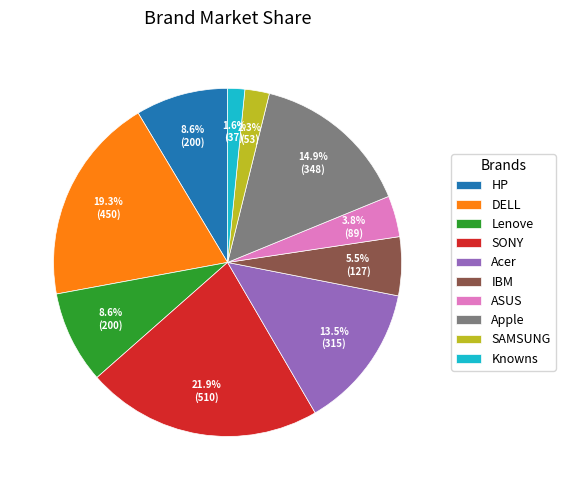

Which has a higher value, Acer or Knowns?

Acer